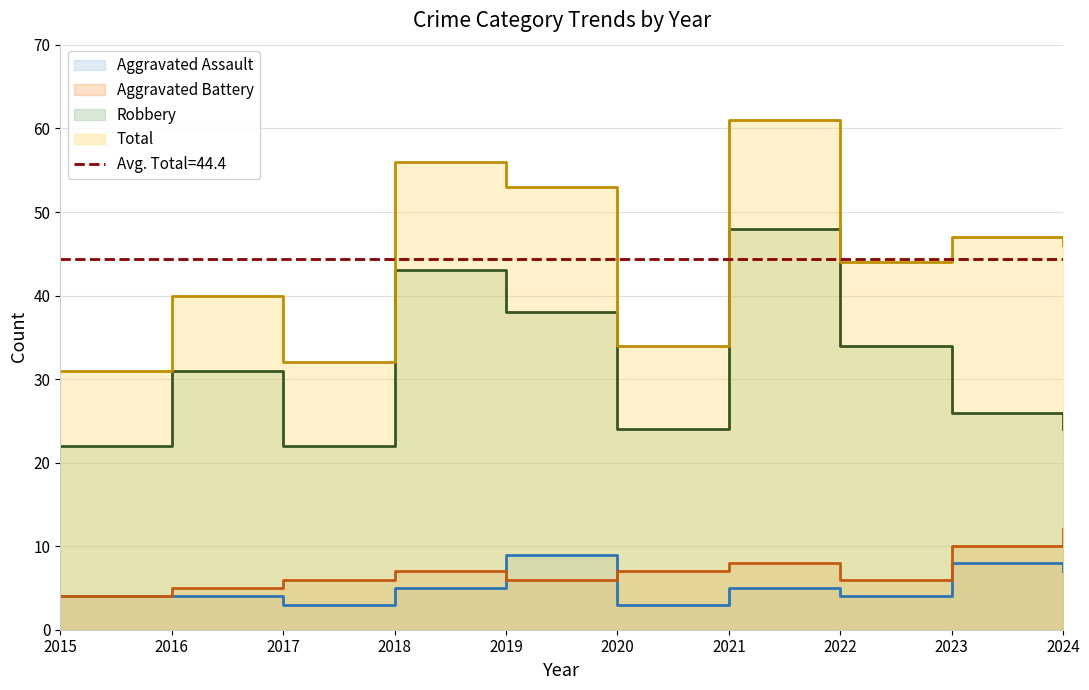

True or false: Aggravated Assault and Aggravated Battery intersect in this chart.

True